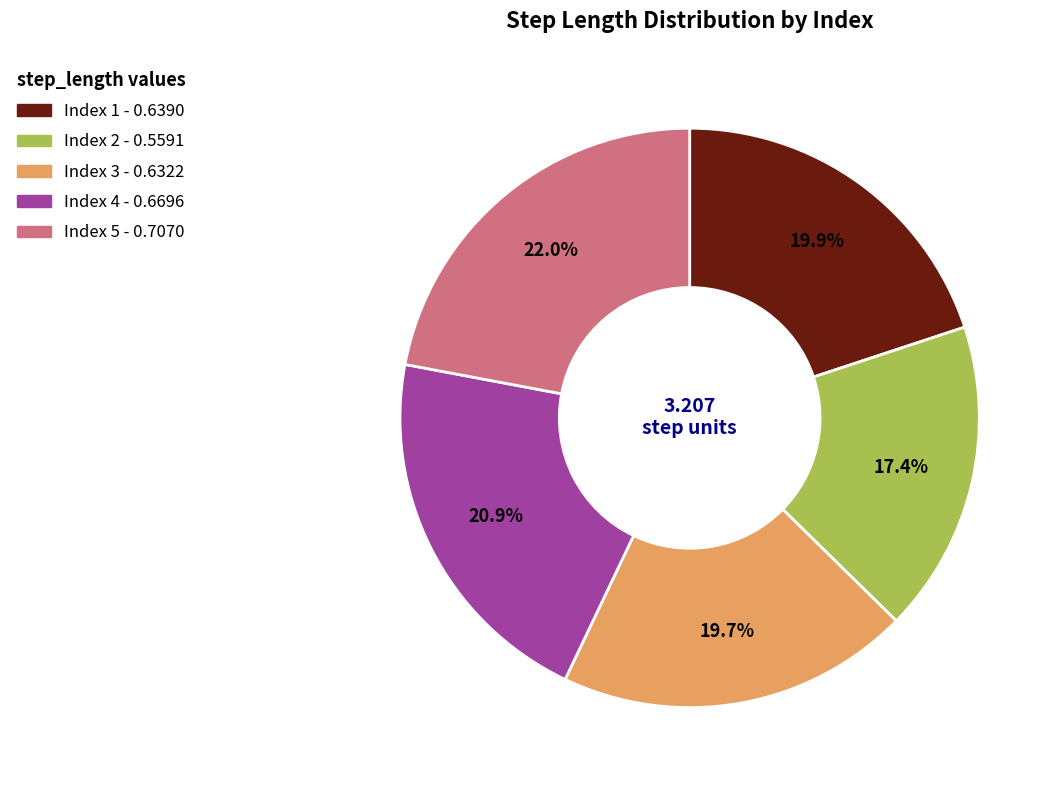

Is there a majority slice in this chart?

No